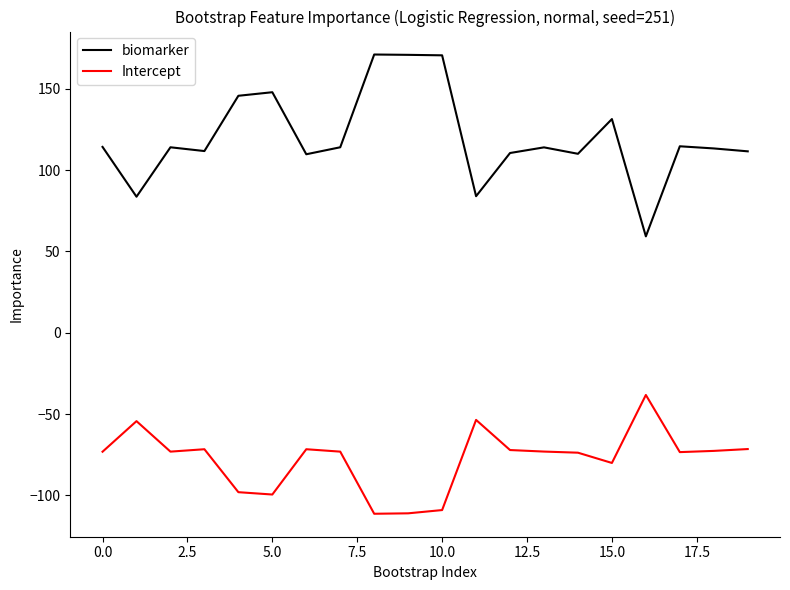

Which series has the largest total across all categories?

biomarker